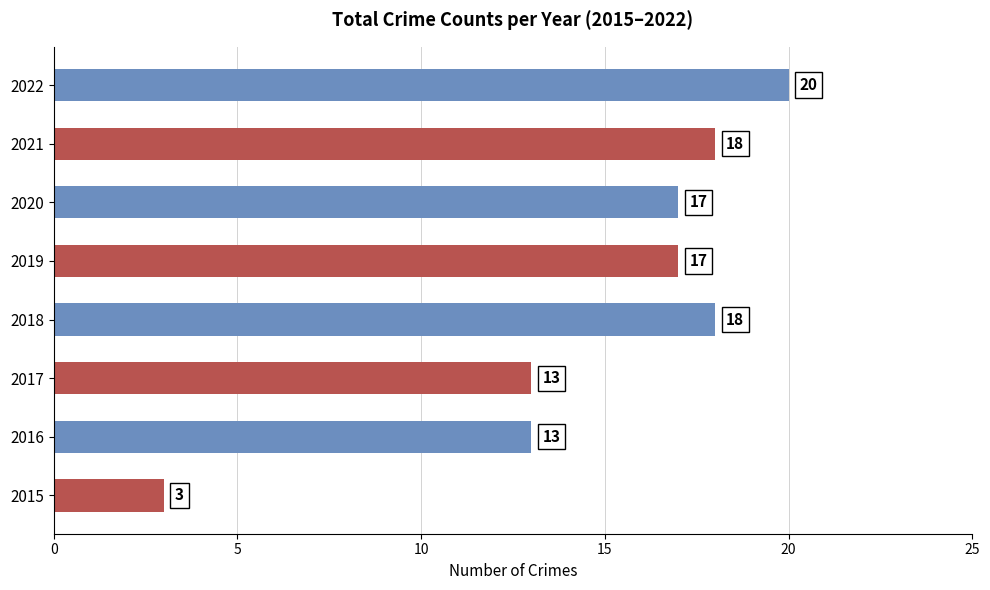

Reading bottom to top, transcribe all the data shown in this chart.

3	13	13	18	17	17	18	20